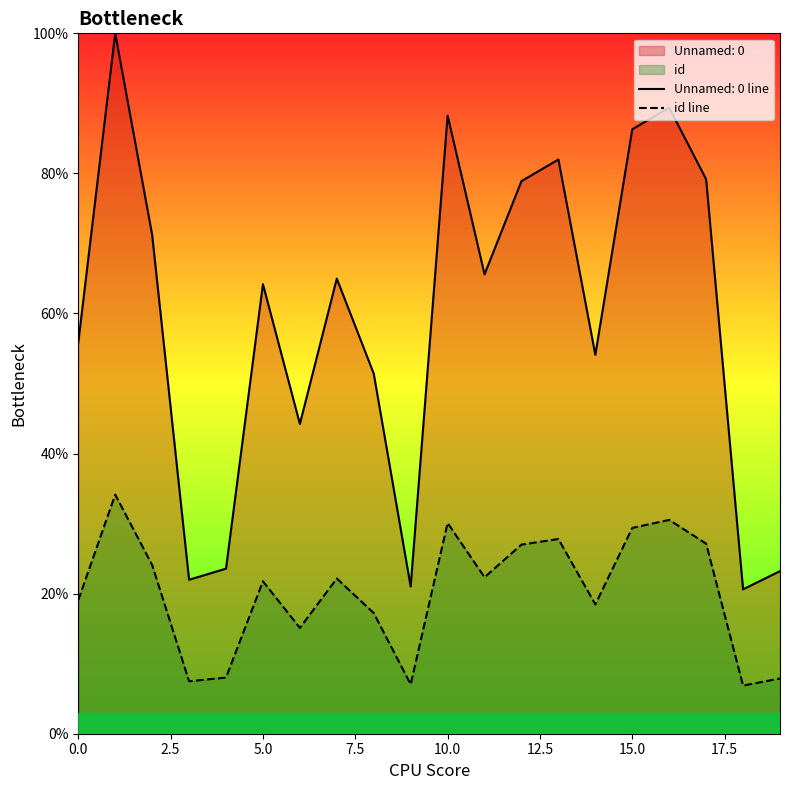

True or false: the data shows 3.8 at 9.

False